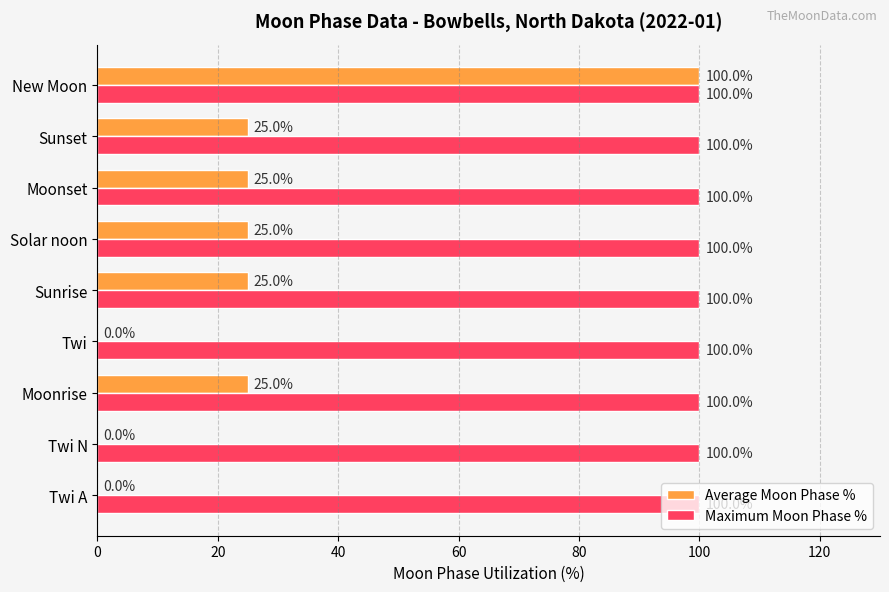

What is the total value across all series at Twi A?

100